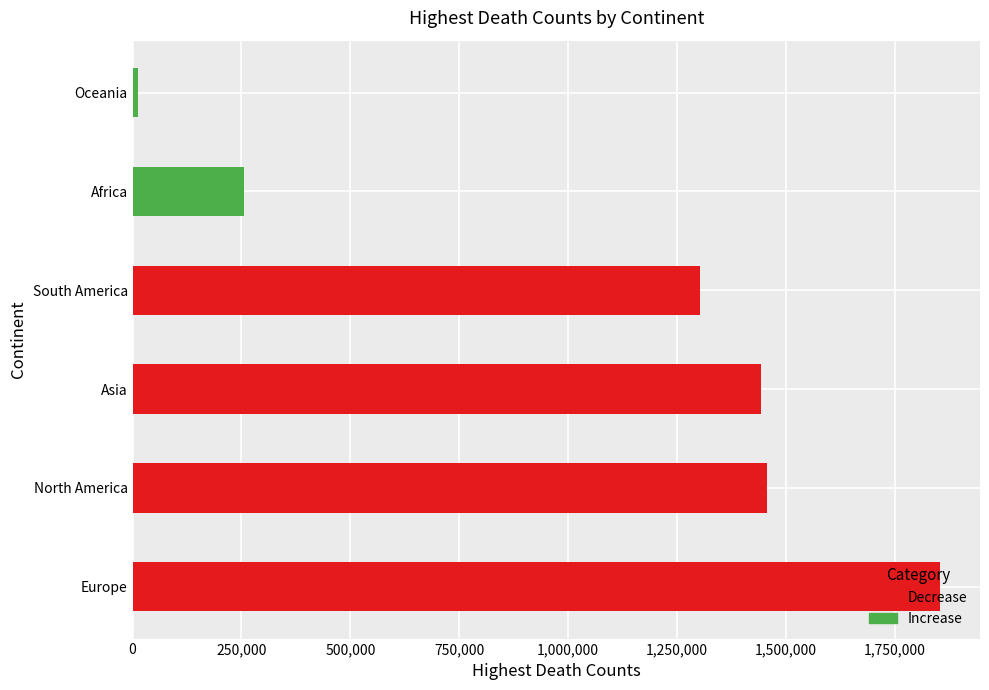

Is it true that the value at North America is 1455819?

True